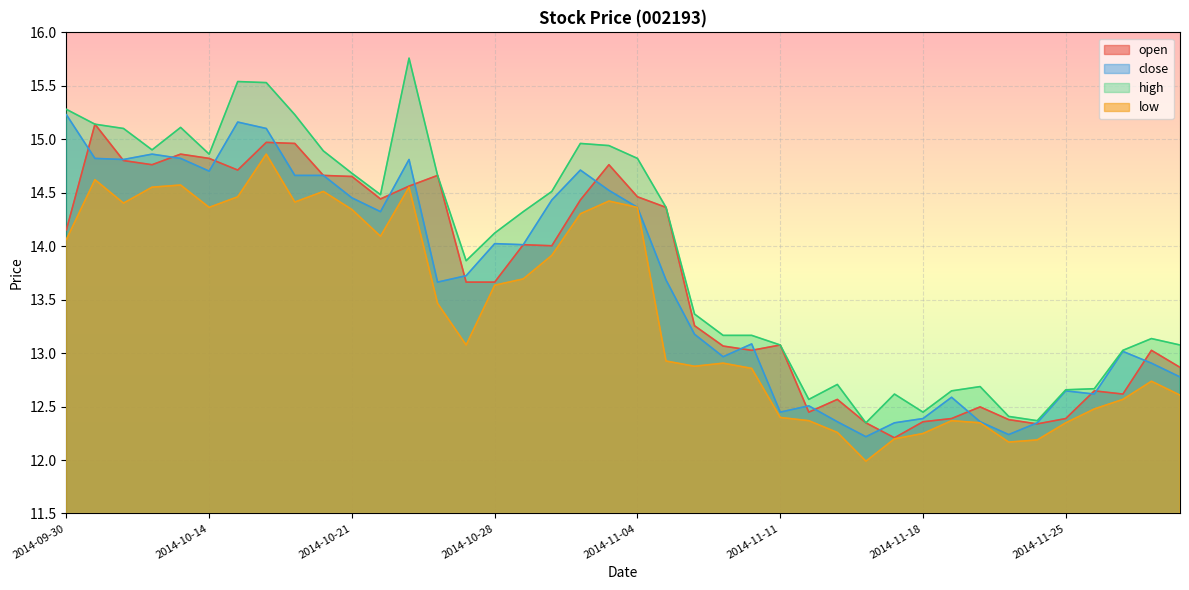

What is the sum of all high values?

557.2